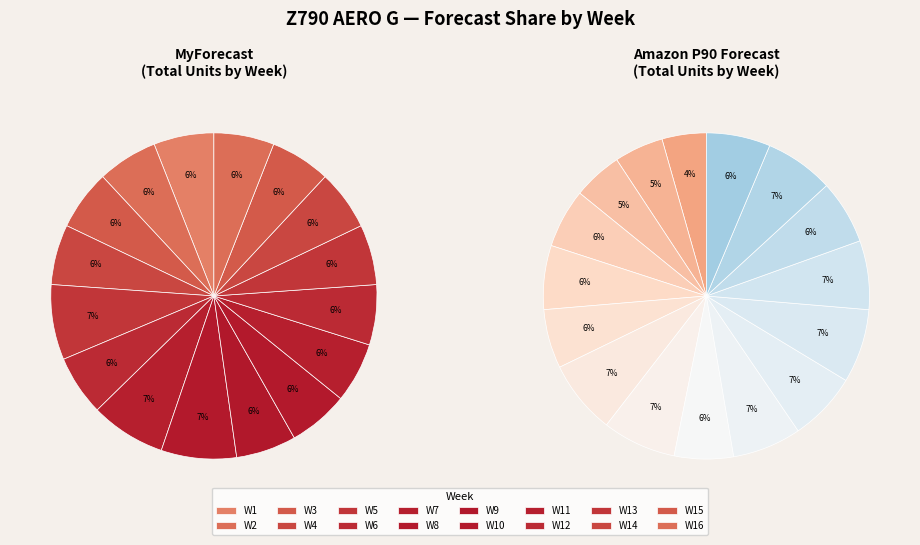

Which slice is the smallest?

W1